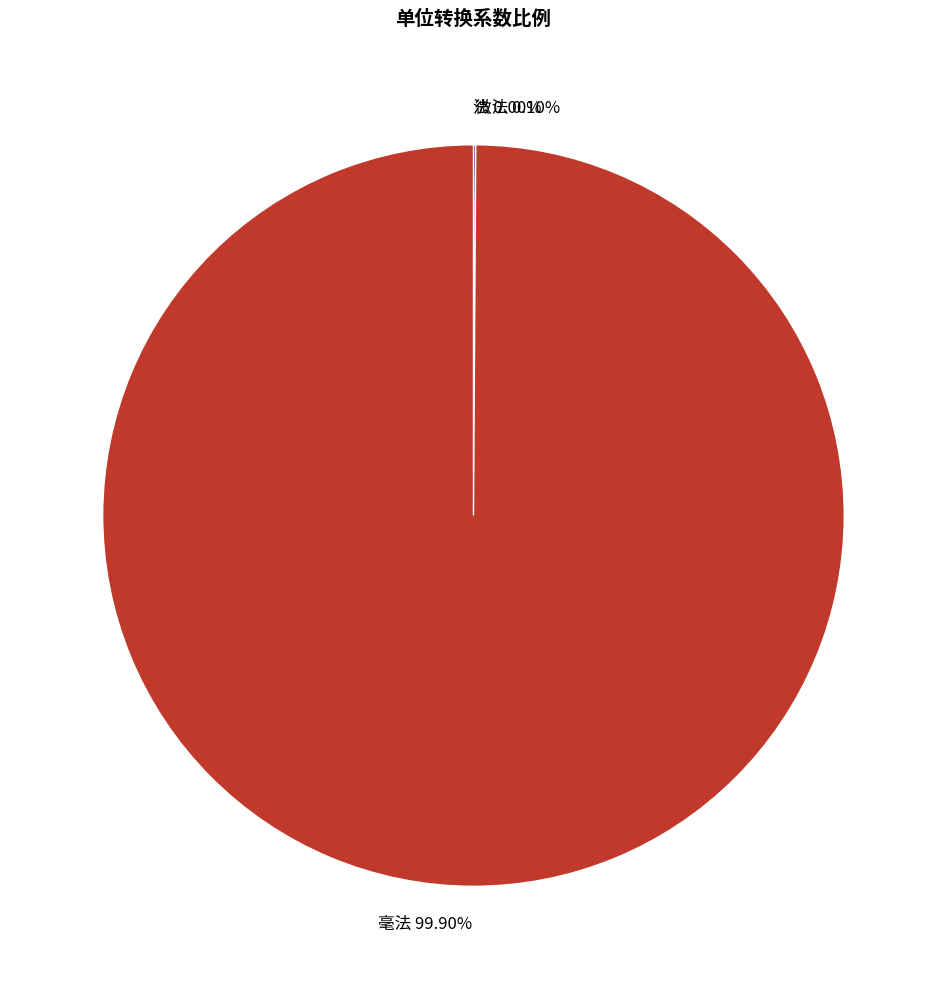

Is there any slice that represents more than half of the pie?

Yes